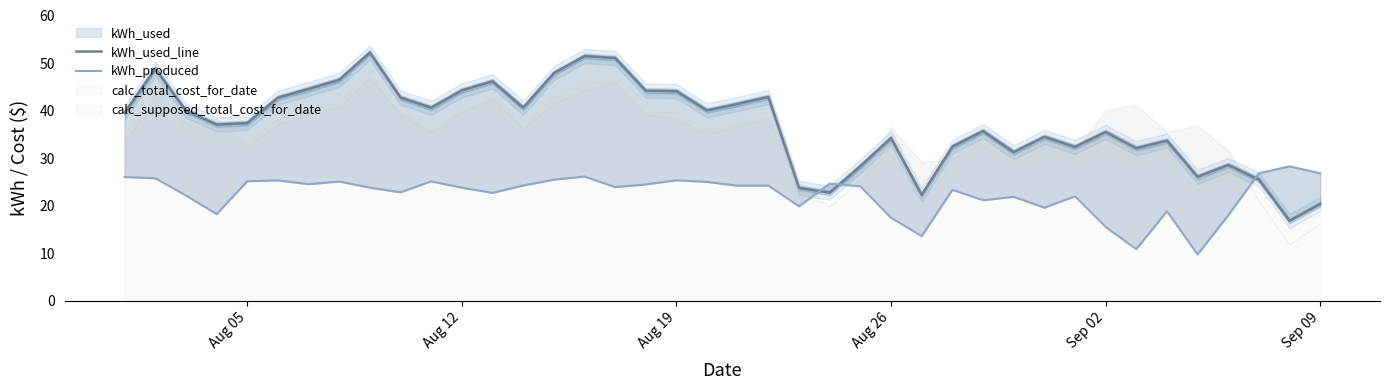

What is the sum of all kWh_produced values?

894.9